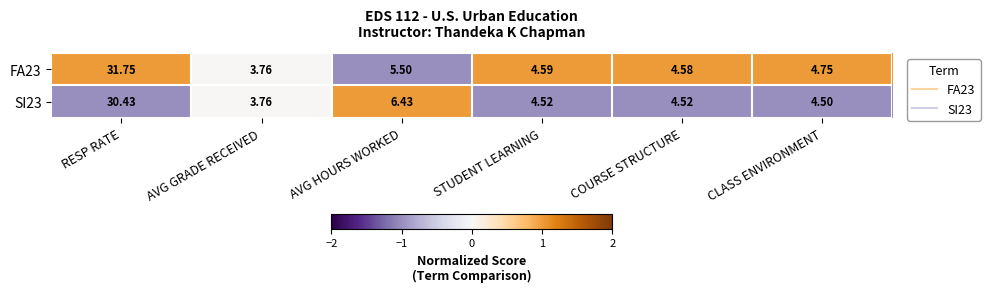

Which series has the widest spread of values?

FA23